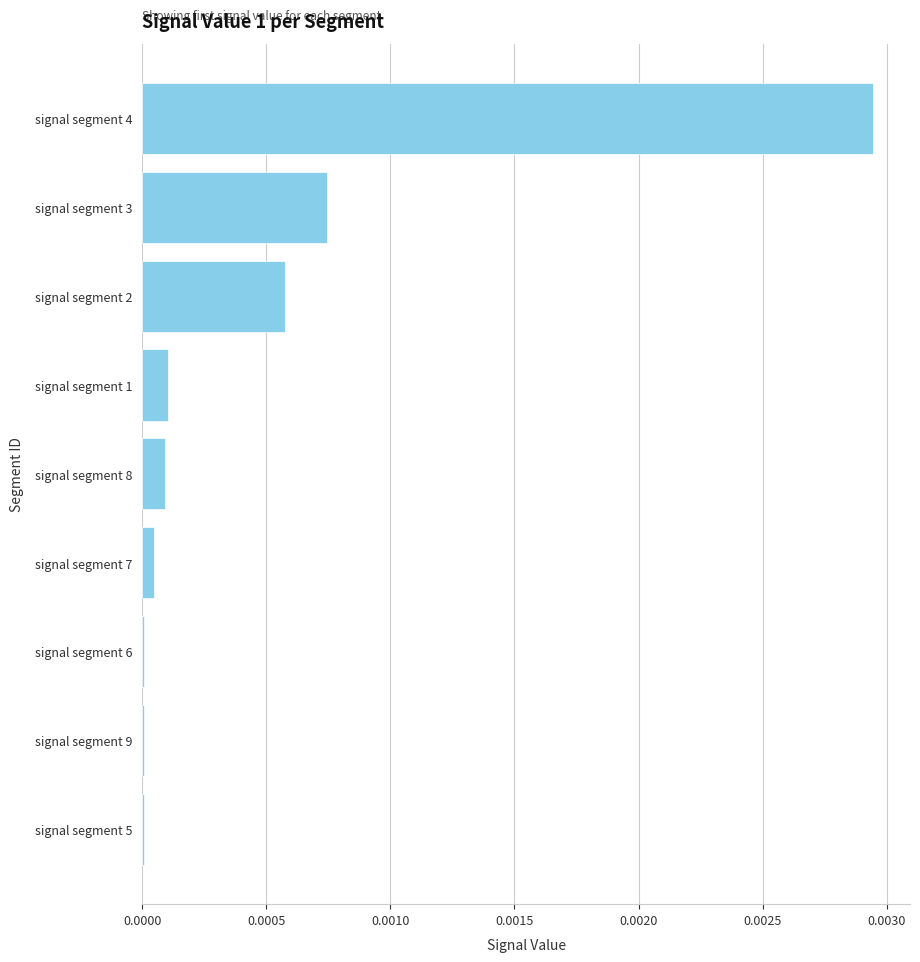

At which category does the chart reach its peak across all series?

signal segment 4